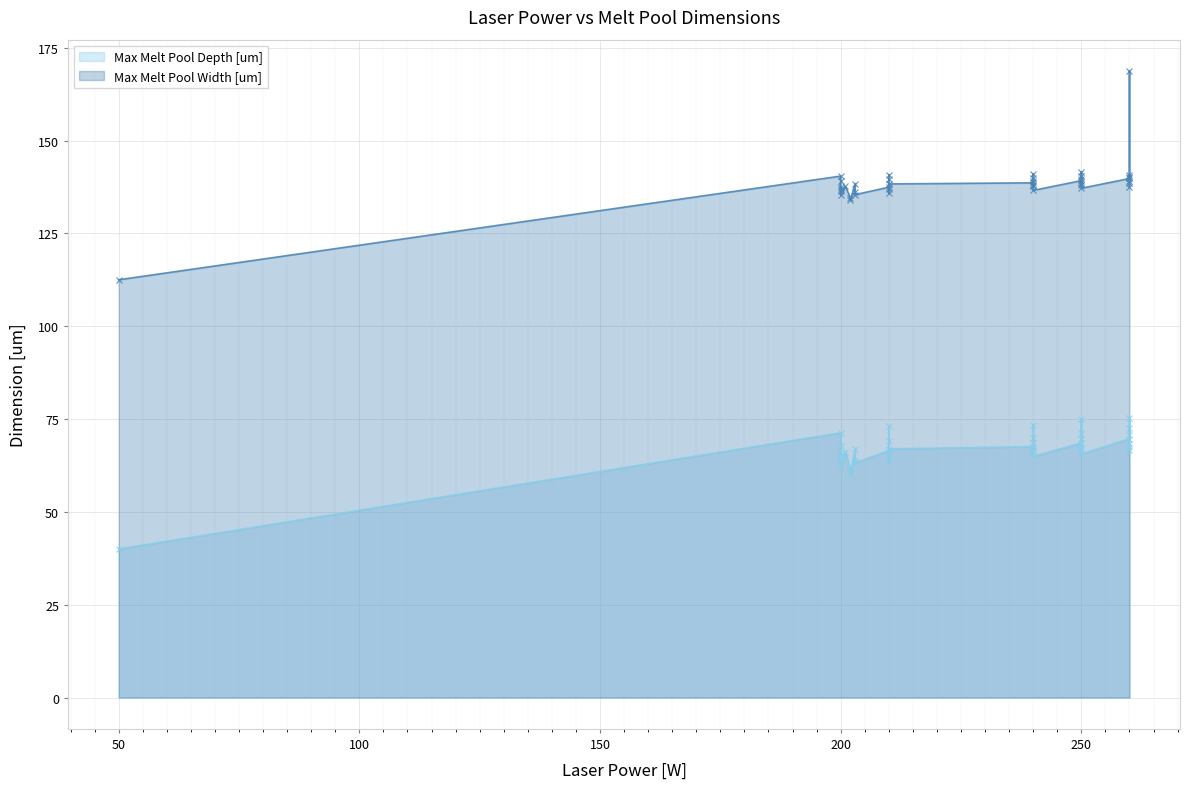

List the series in order of their peak value, lowest first.

Max Melt Pool Depth [um], Max Melt Pool Width [um]